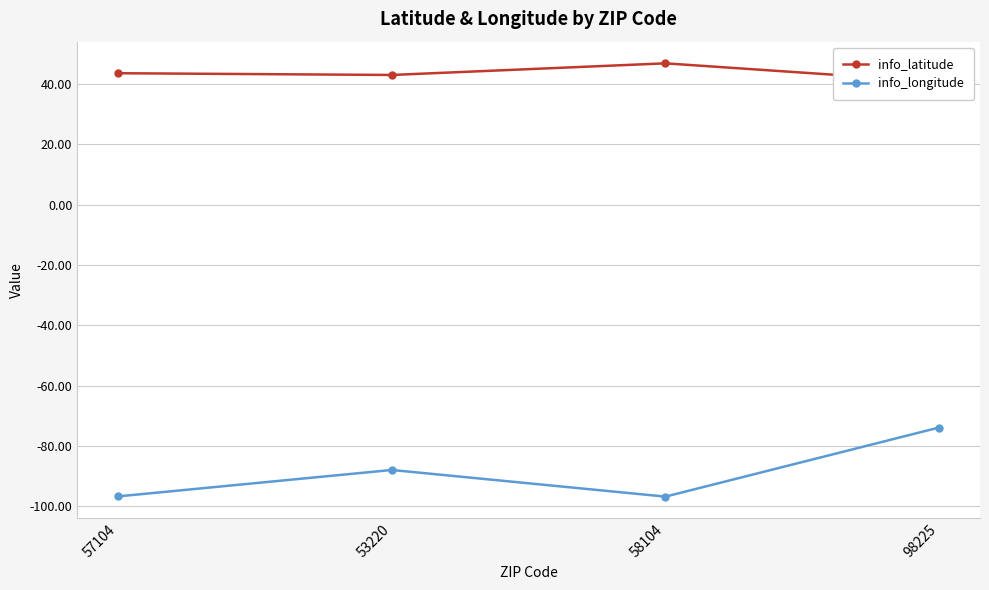

Reading left to right, list all the values displayed in this chart.

info_latitude: 43.5	43.0	46.8	40.7
info_longitude: -96.7	-88.0	-96.8	-73.9